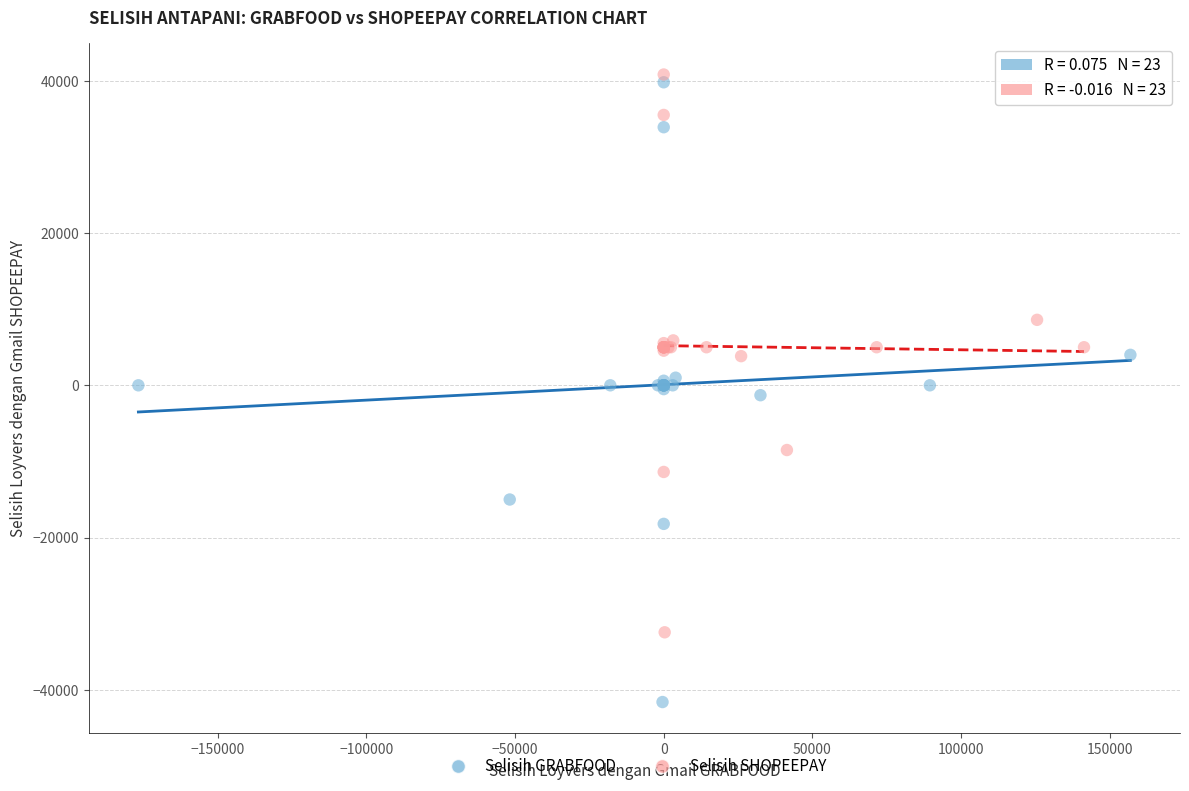

Which series reaches the maximum Y coordinate?

Selisih SHOPEEPAY